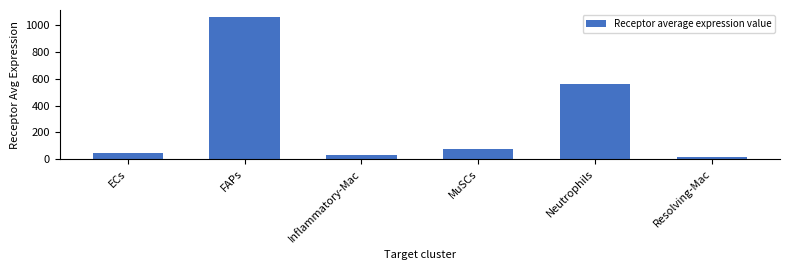

What is the value of the 2nd bar from the left?

1058.4